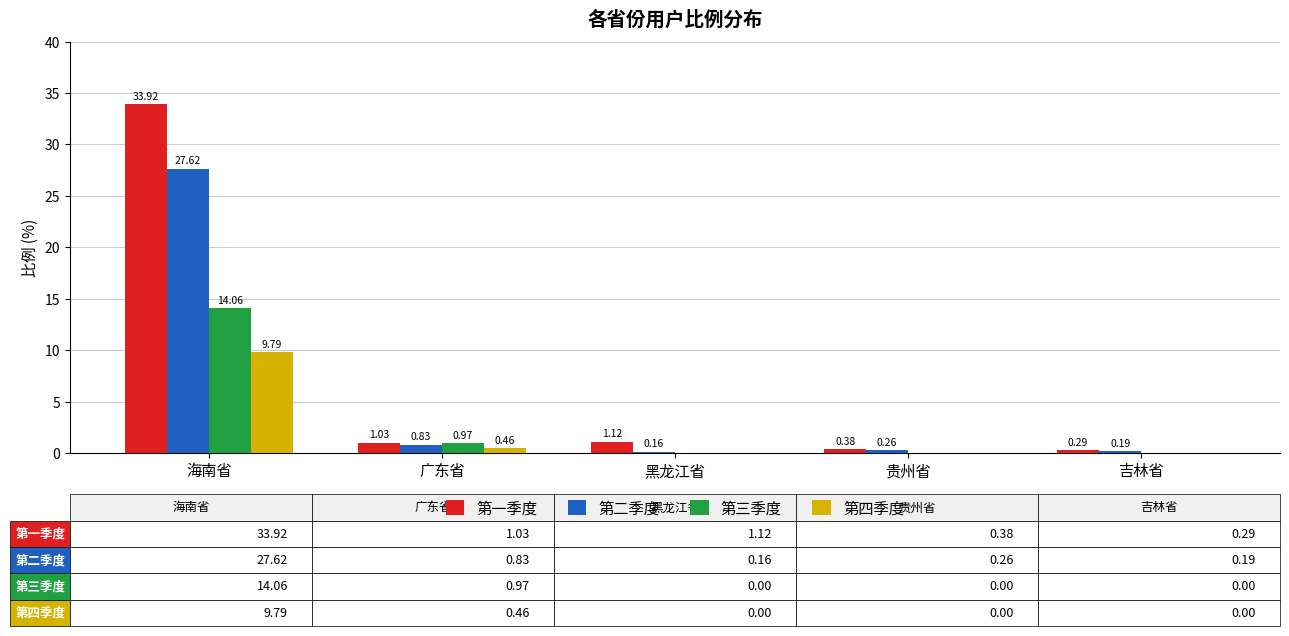

The value of 第二季度 at 海南省 is 27.6. True or false?

True